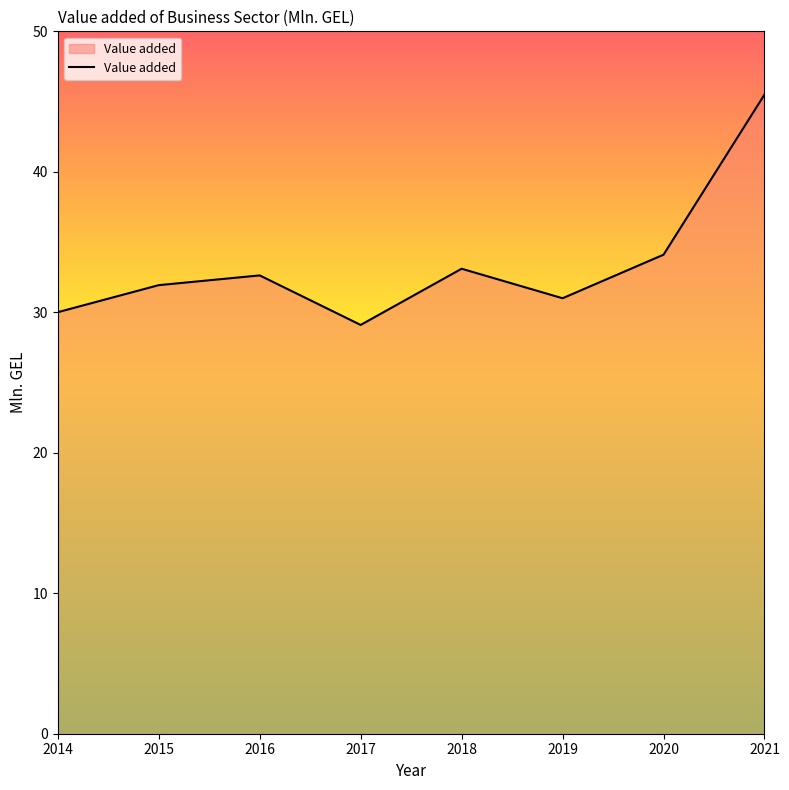

True or false: there are more than 1 points higher than both neighbors.

True